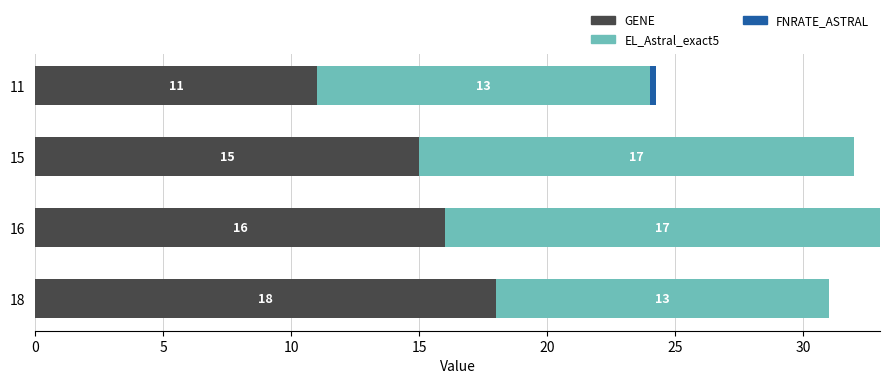

At which label does GENE reach its peak?

18